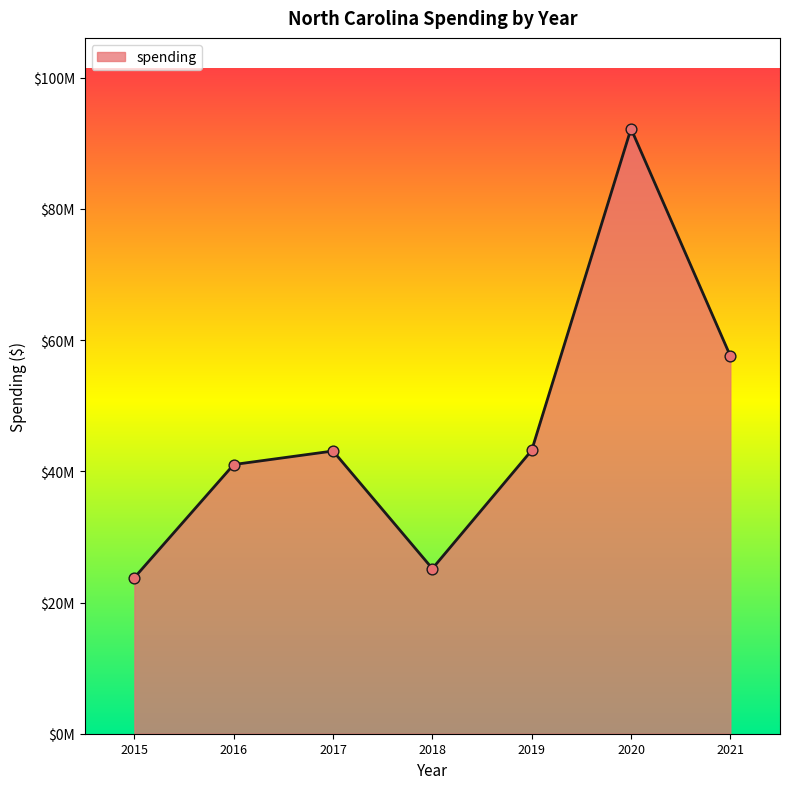

Does the chart have visible grid lines?

No